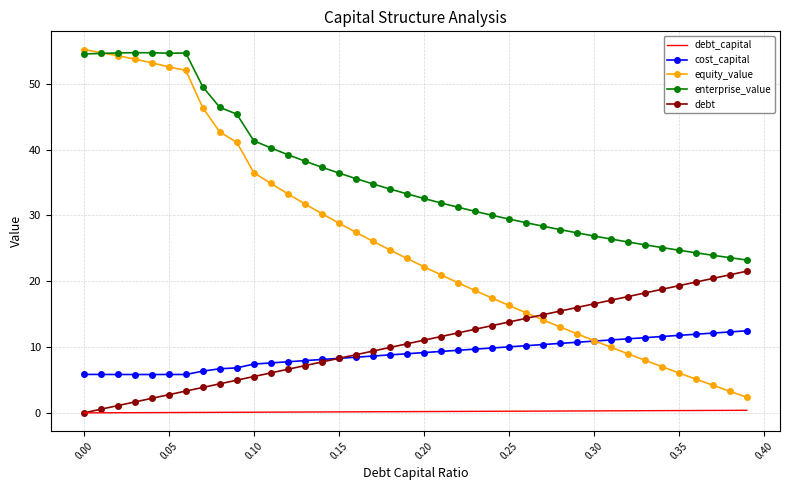

True or false: debt and equity_value intersect in this chart.

True